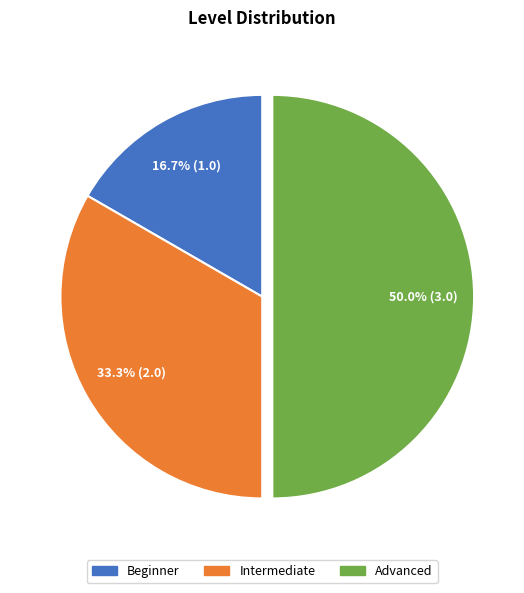

Which category has the biggest portion of the pie?

Advanced